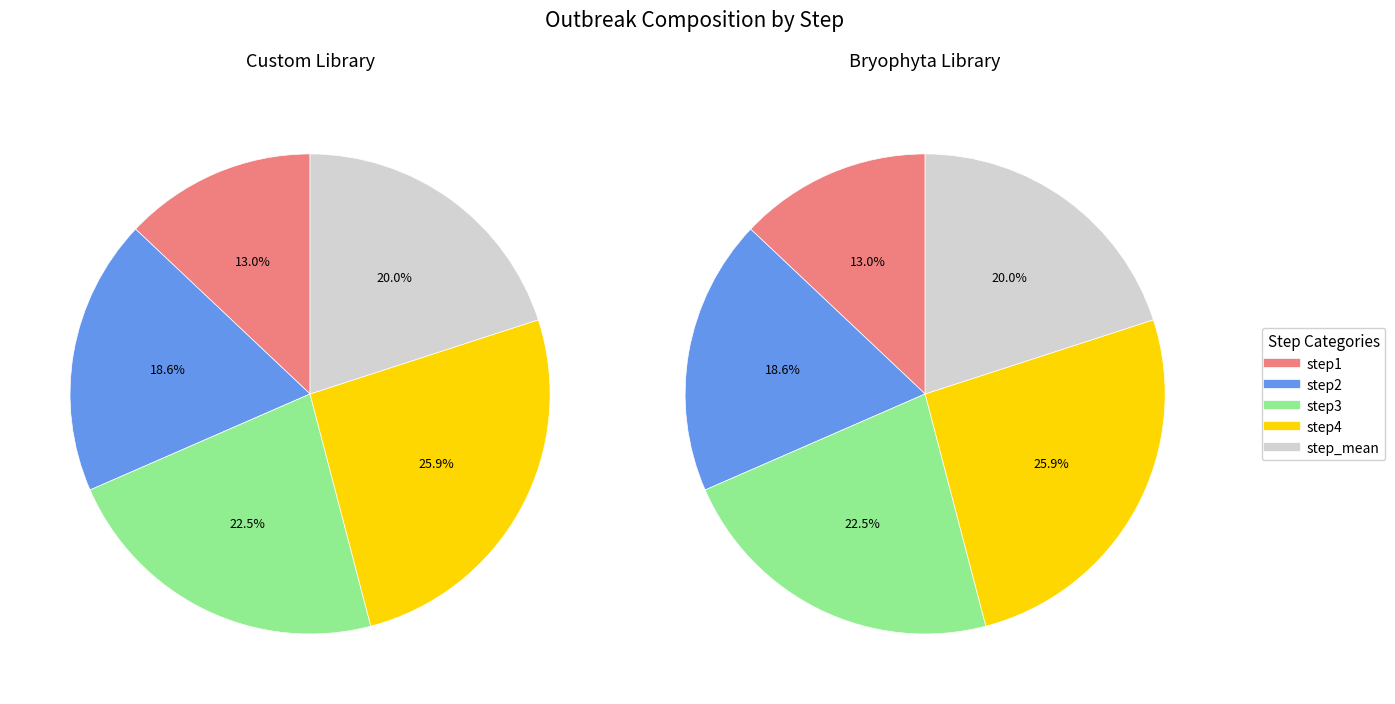

To the nearest percent, what is the difference between the step3 and step2 slice percentages?

4%